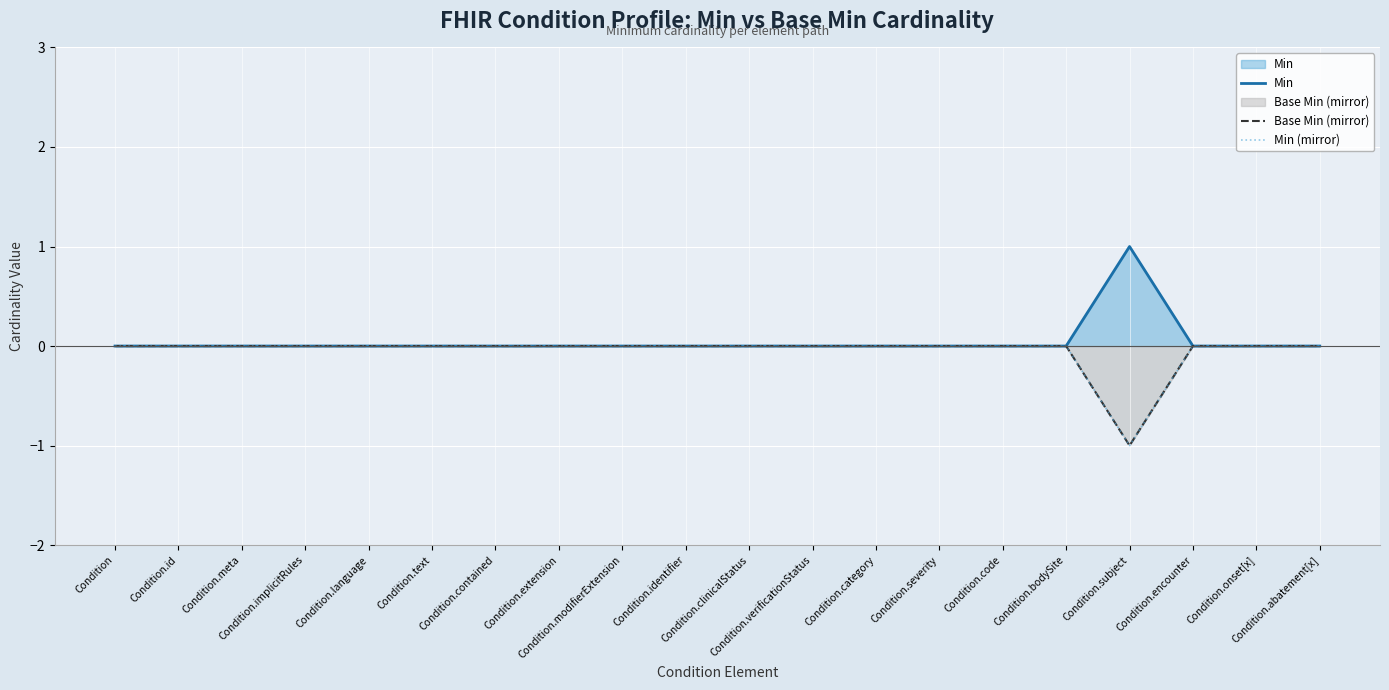

What is the minimum value shown in the chart?

-1